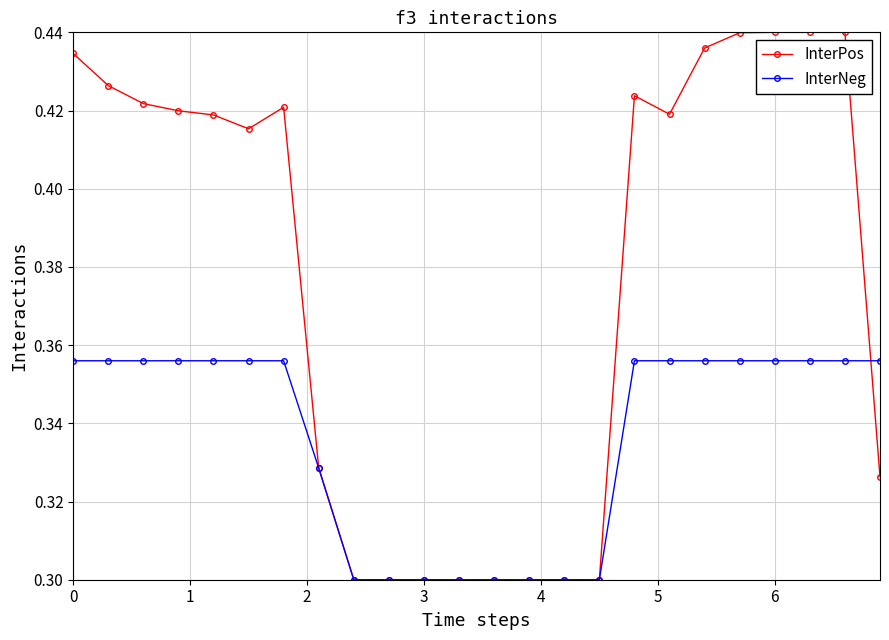

Rank the series by their maximum value, from highest to lowest.

InterPos, InterNeg